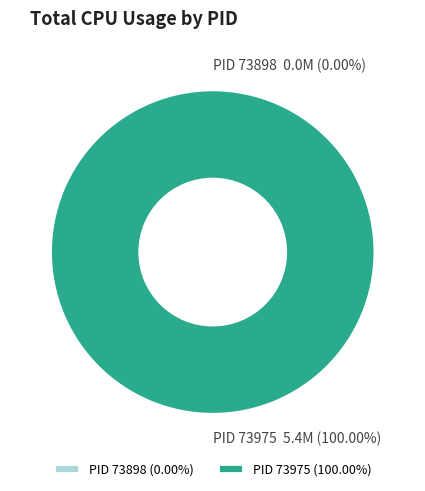

Is it true that 73975 is 100% of the pie?

True